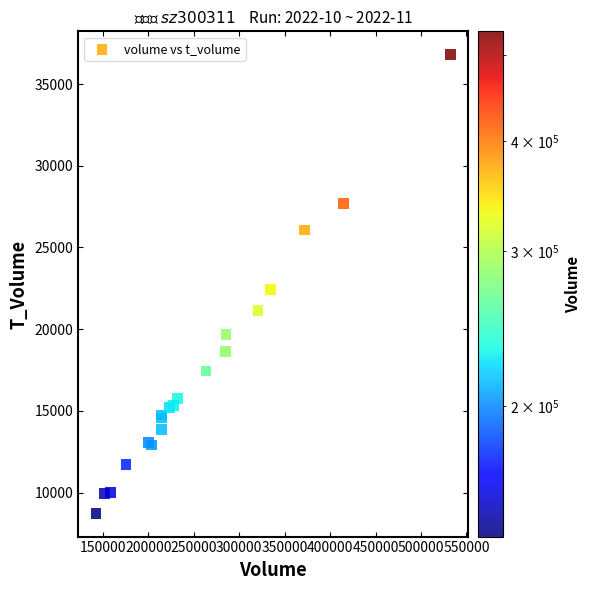

What Y value in the scatter plot is closest to 22769?

22447